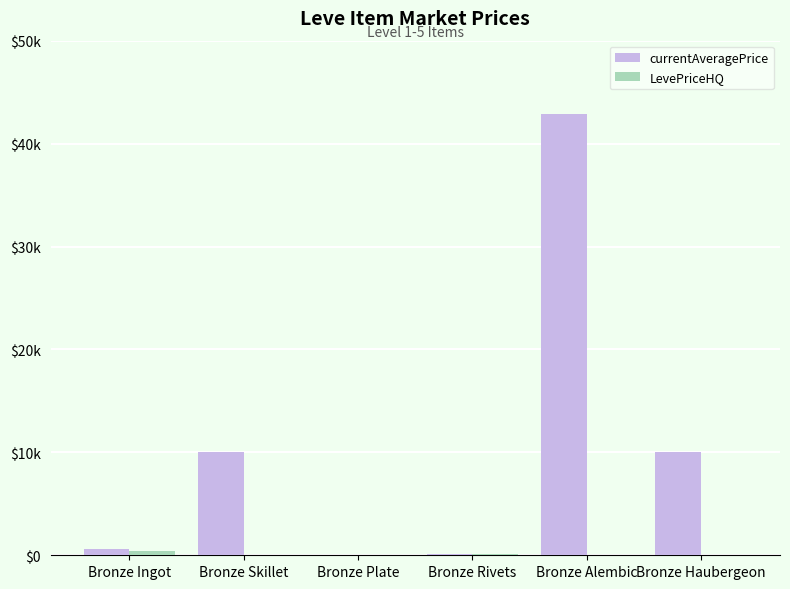

Read the currentAveragePrice value at Bronze Plate.

73.3